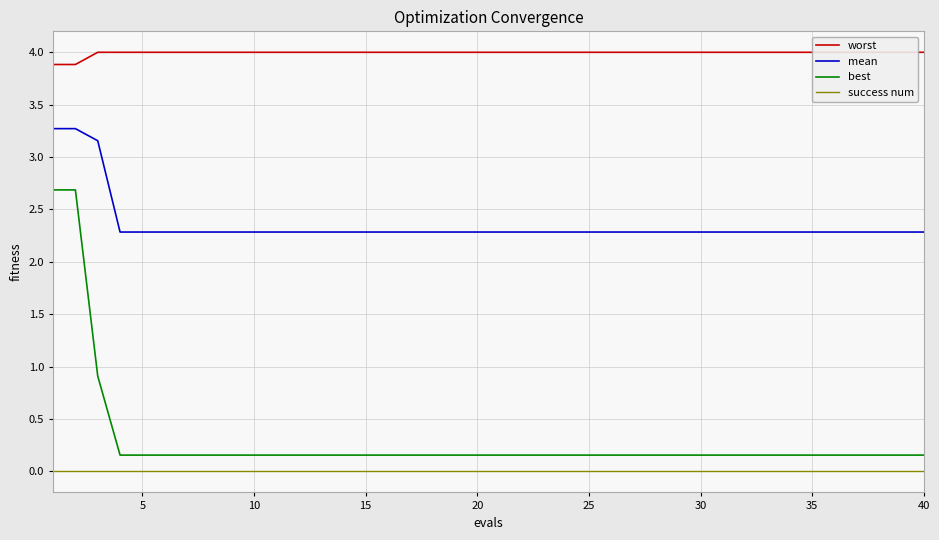

What are all the series names shown in the legend?

worst, mean, best, success num